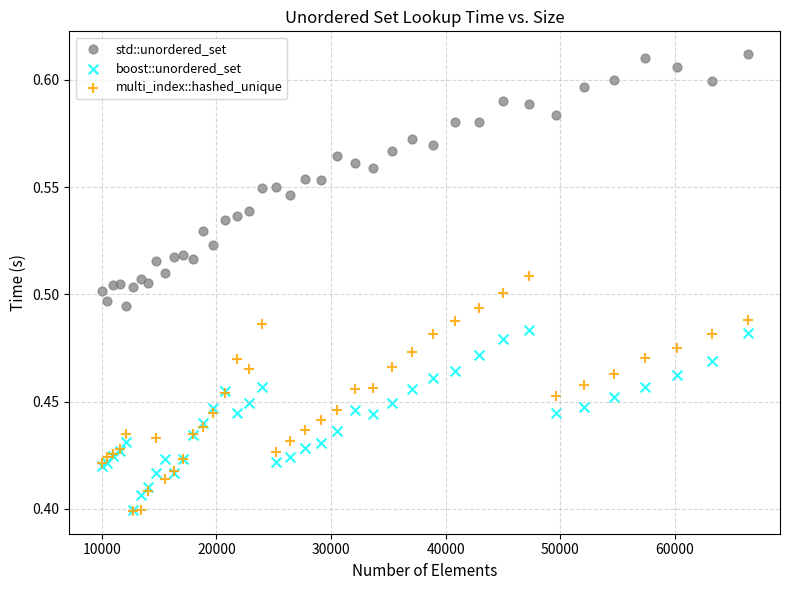

What are all the series names shown in the legend?

std::unordered_set, boost::unordered_set, multi_index::hashed_unique